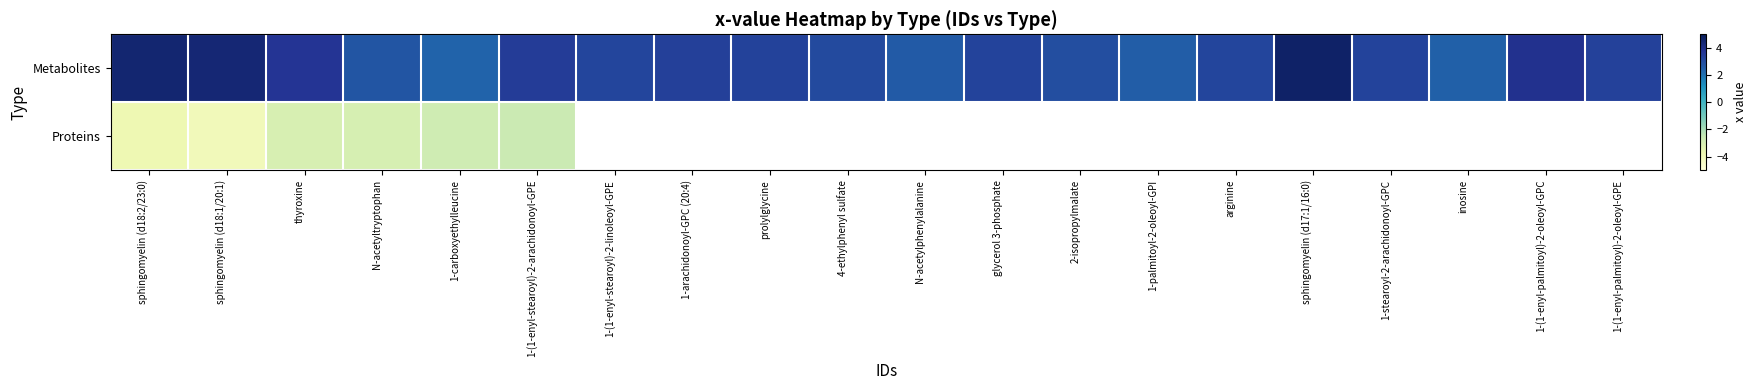

Rank the series at 1-(1-enyl-stearoyl)-2-arachidonoyl-GPE from lowest to highest value.

Proteins, Metabolites